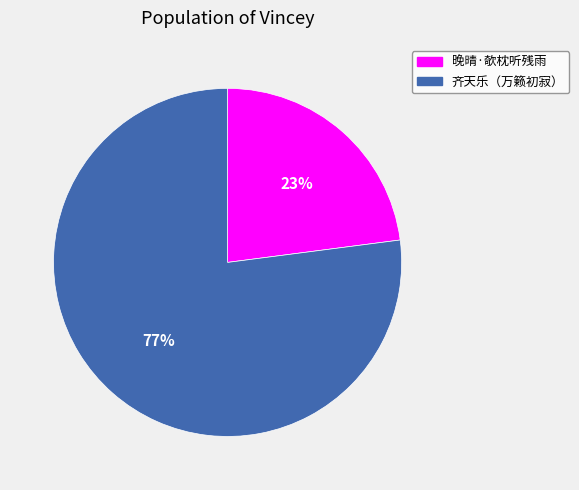

To the nearest percent, what is the difference between the largest and smallest slice percentages?

54%